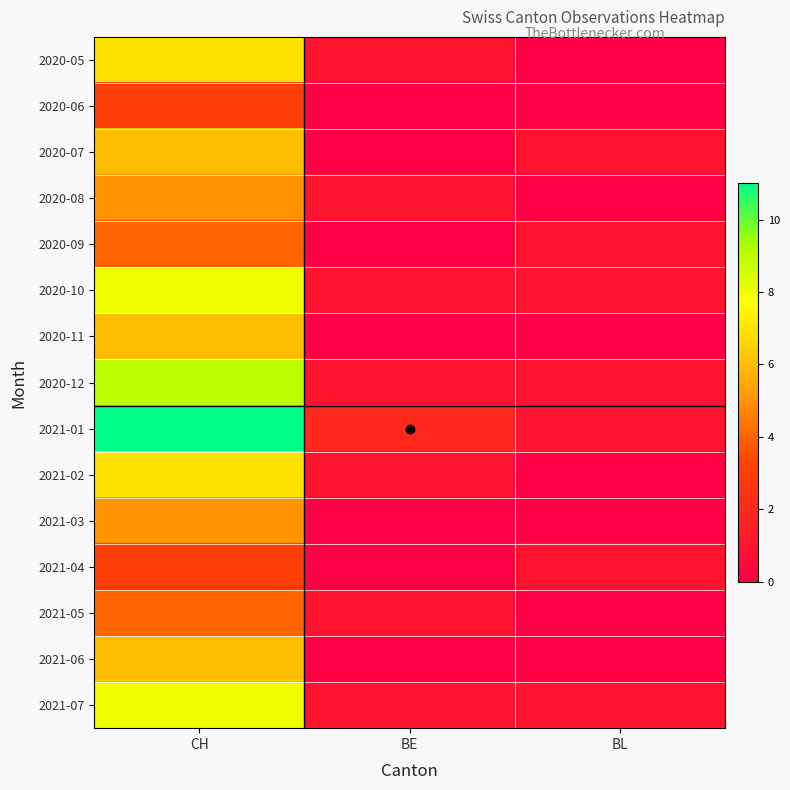

How many categories are shown in the chart?

3